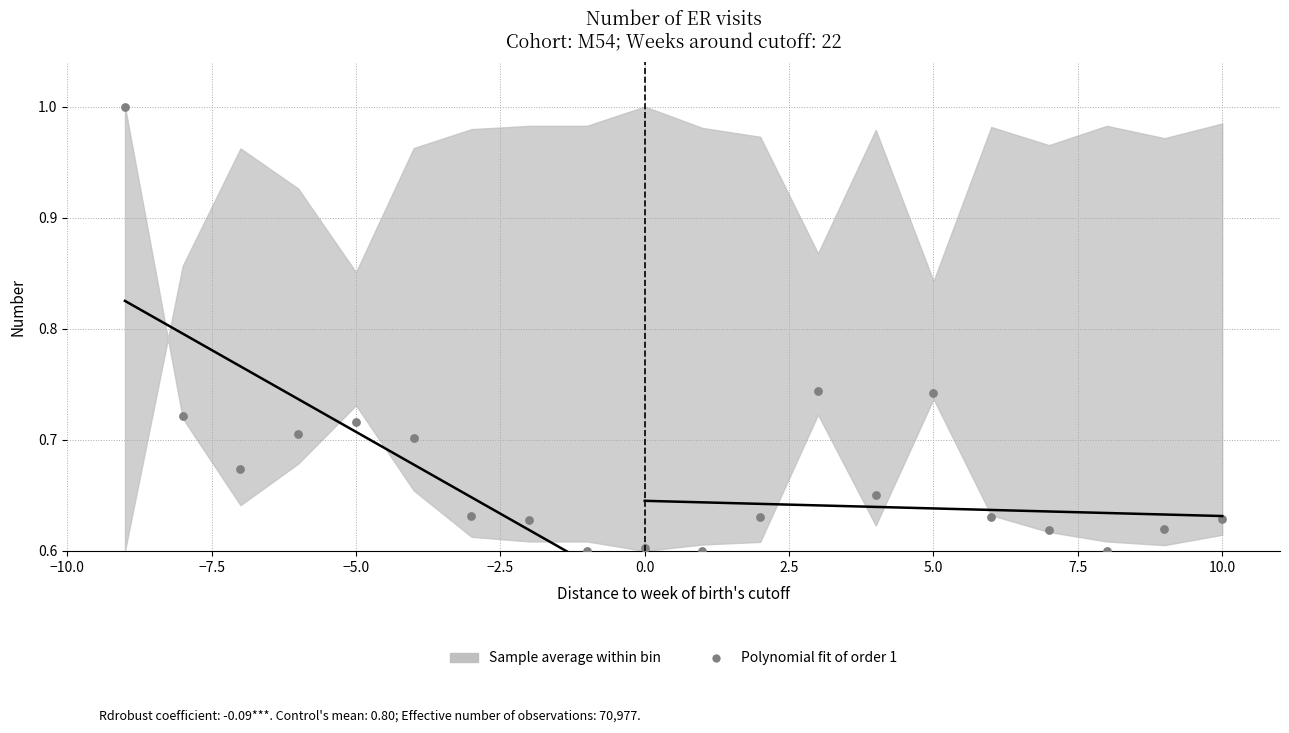

What is the range of X values (max minus min)?

19.0